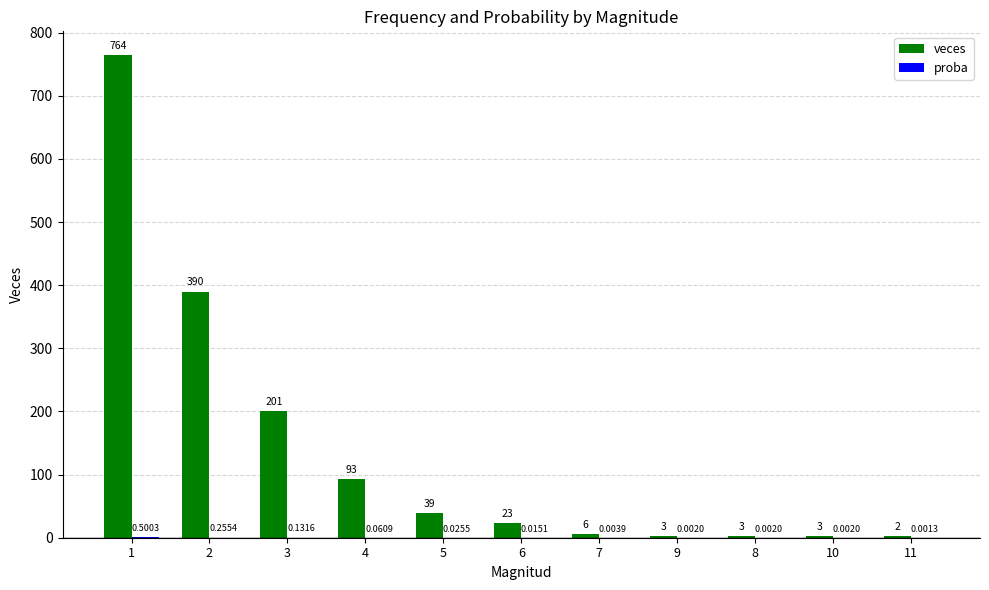

Which series changed the most between 3 and 9?

veces